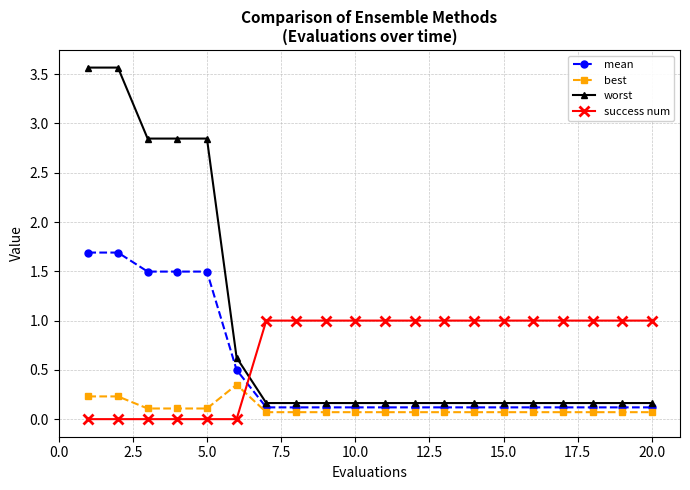

Which series has the widest spread of values?

worst